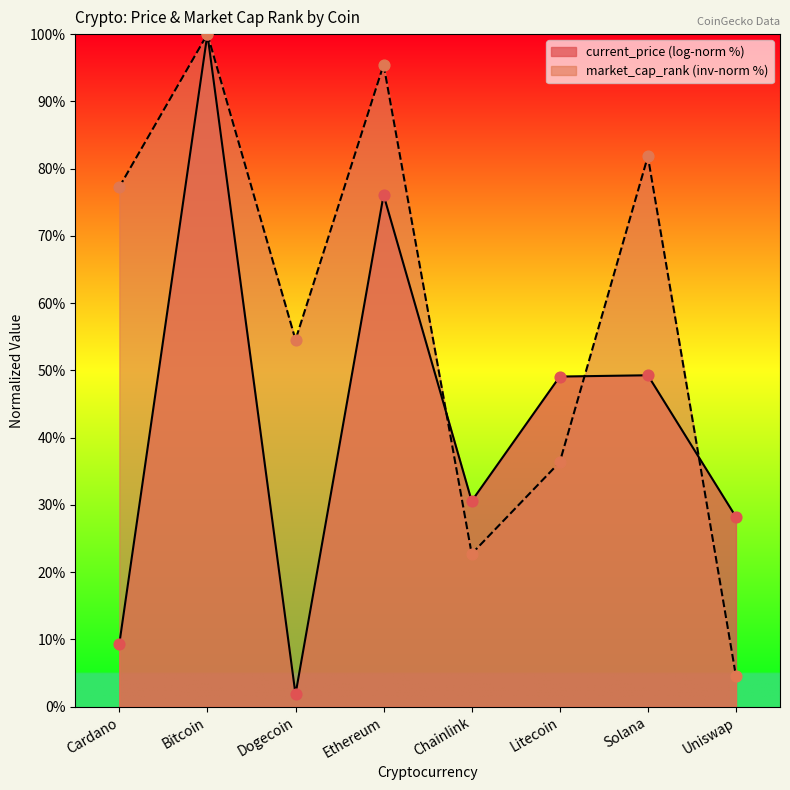

Between Dogecoin and Ethereum, which series saw the biggest shift?

current_price (log-norm %)